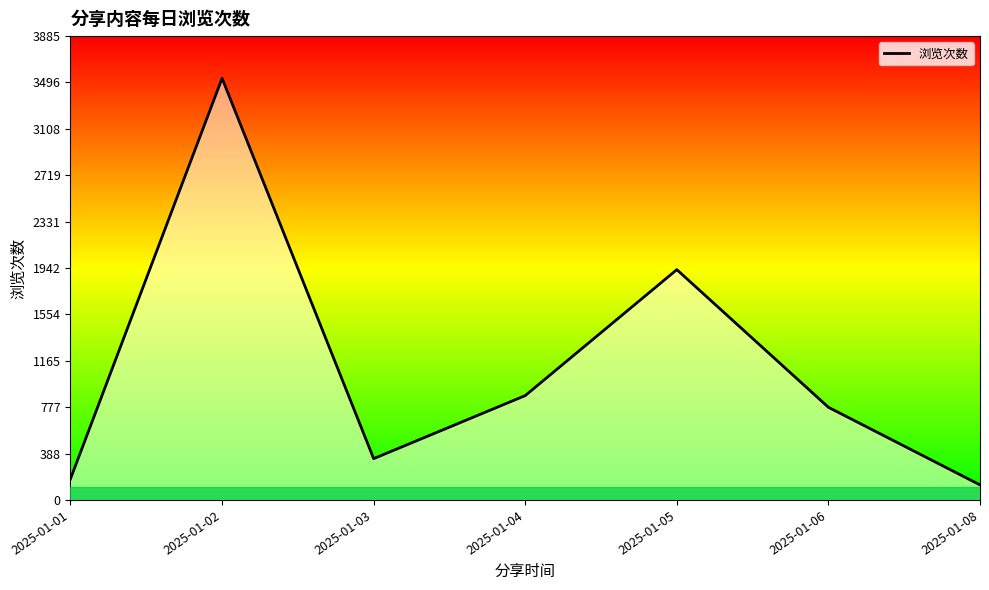

Reading right to left, extract all data points from this chart.

2025-01-08=126	2025-01-06=776	2025-01-05=1929	2025-01-04=874	2025-01-03=346	2025-01-02=3532	2025-01-01=177